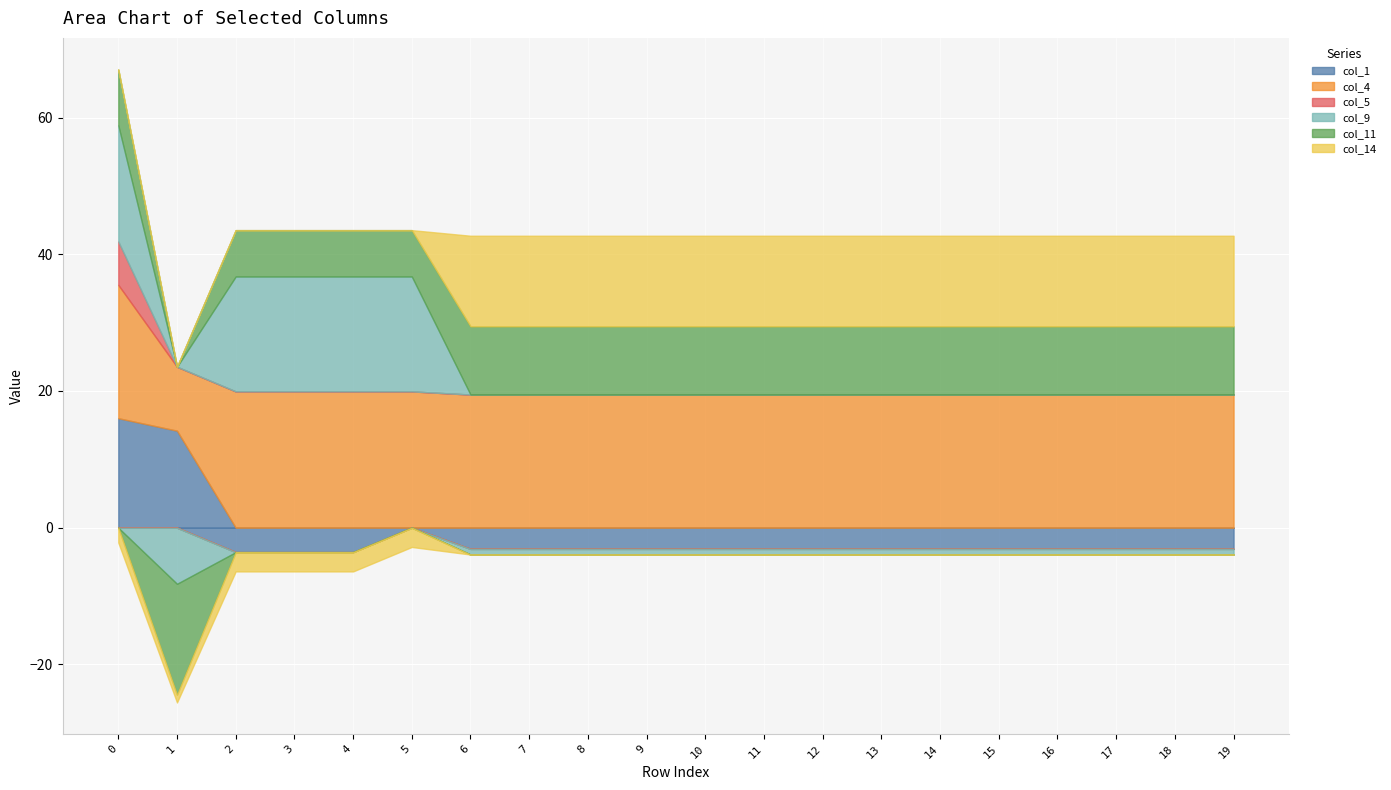

Which series has the largest range (max minus min)?

col_11